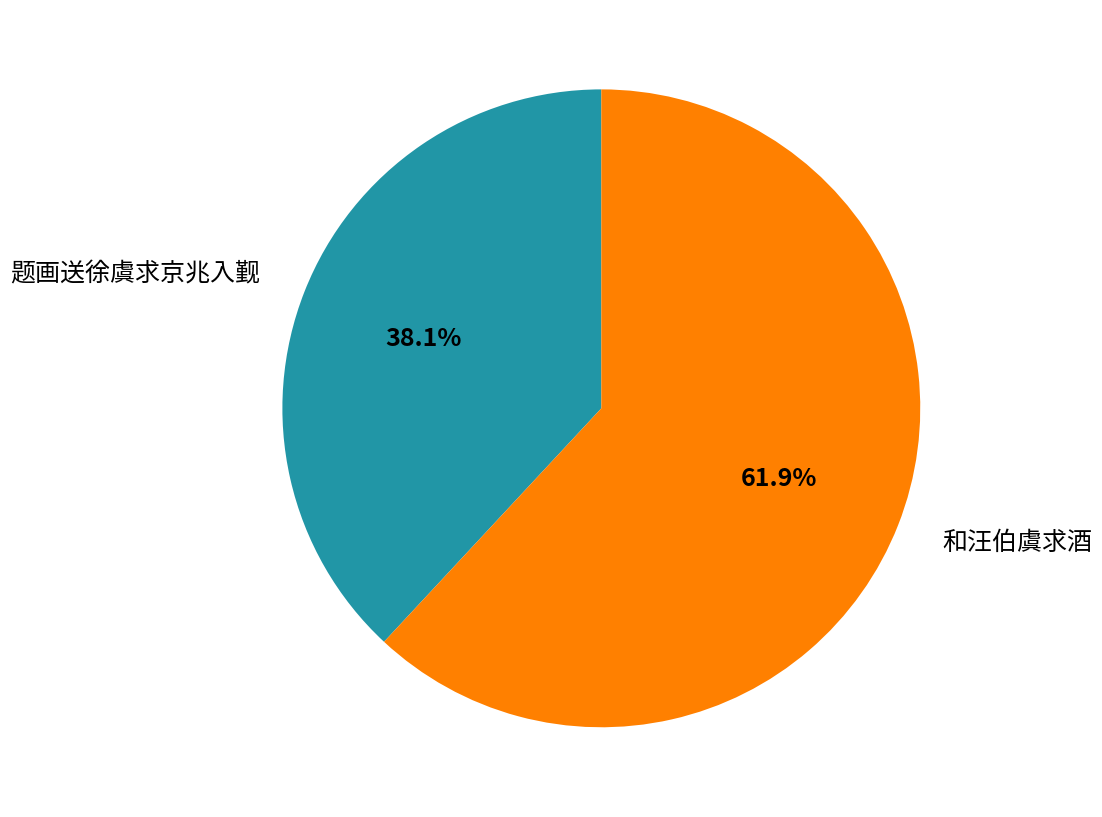

Approximately how many times larger is the value at 和汪伯虞求酒 compared to 题画送徐虞求京兆入觐?

1.6